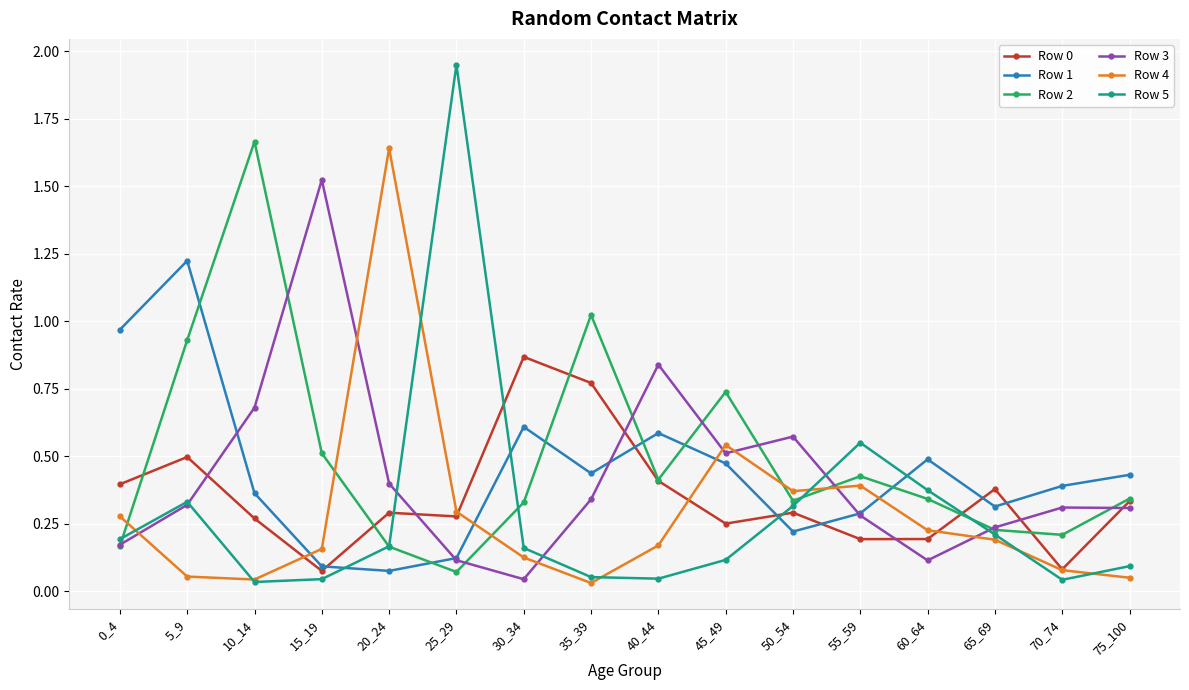

Which series has the largest range (max minus min)?

Row 5